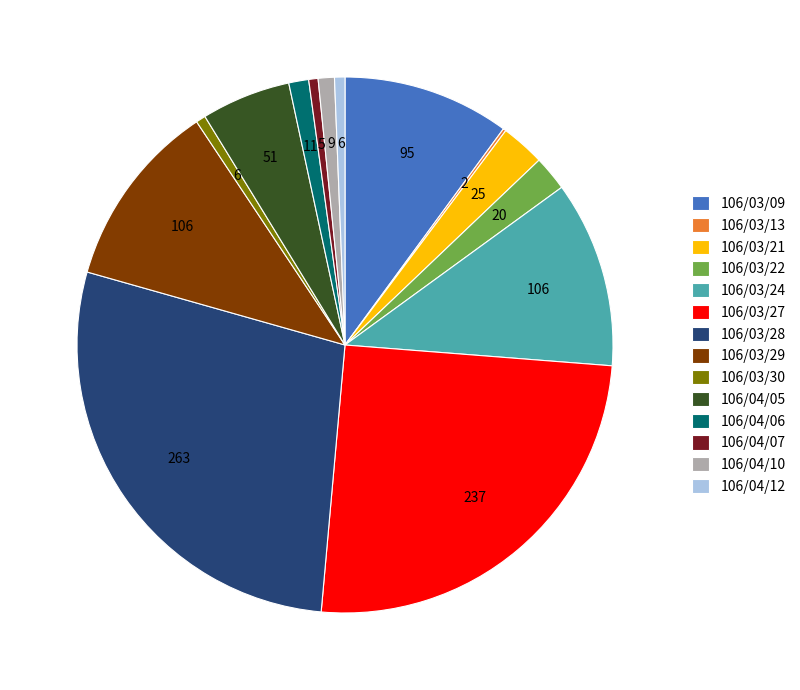

Is the sum of 106/04/06 and 106/03/27 greater than half?

No